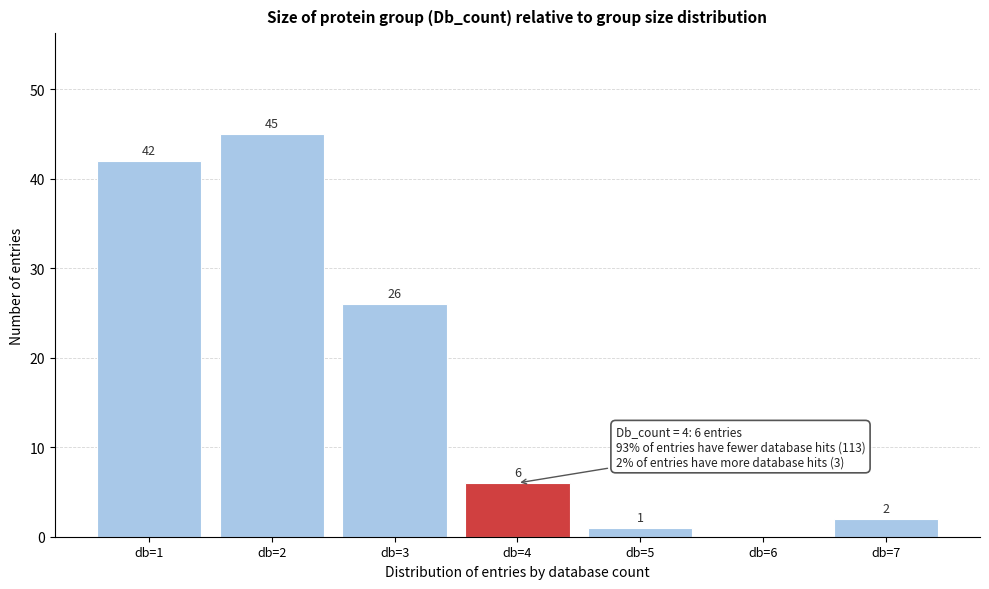

Which range on the x-axis has the tallest bar?

1.5 to 2.5